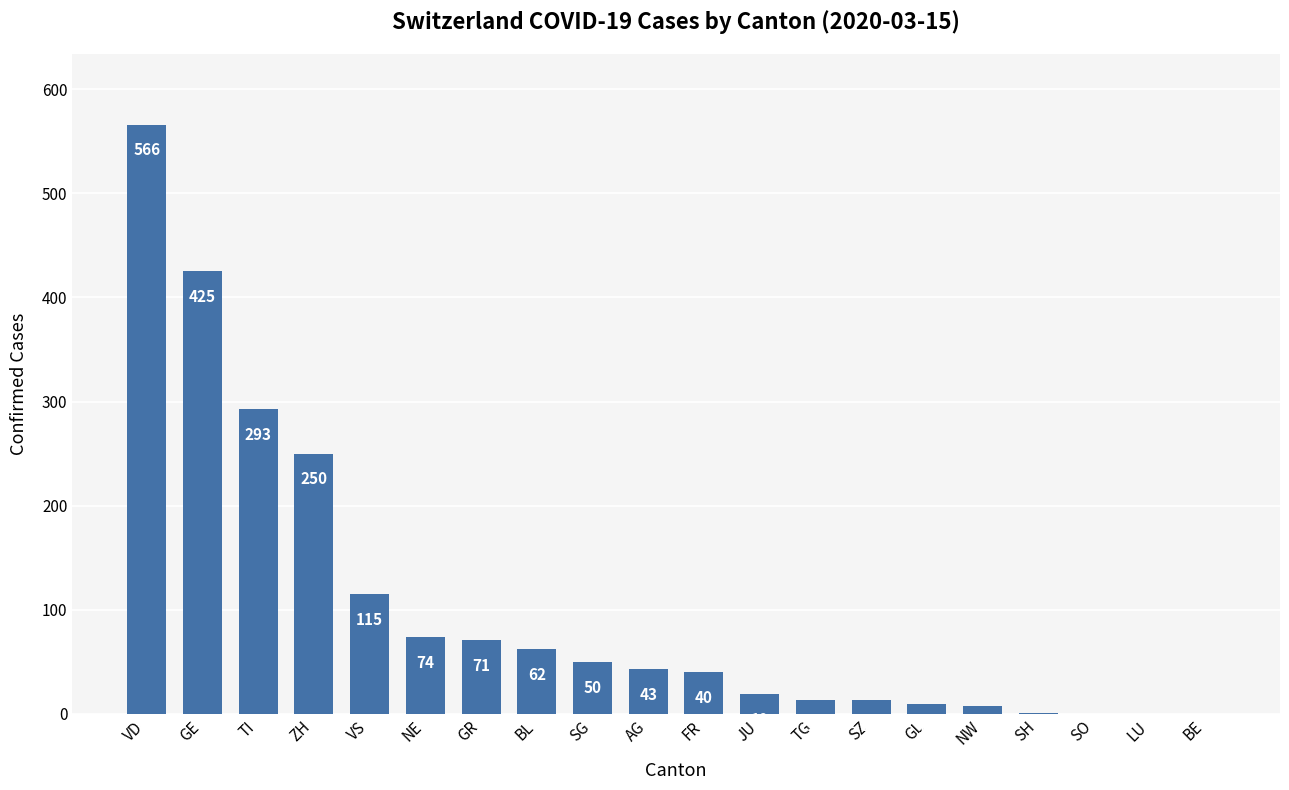

At which label does the data first exceed 43?

VD